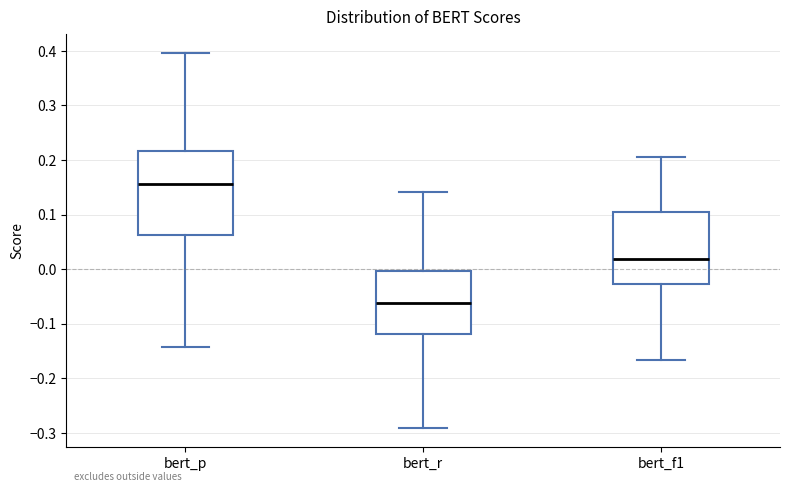

Which box has the lowest median line?

bert_r